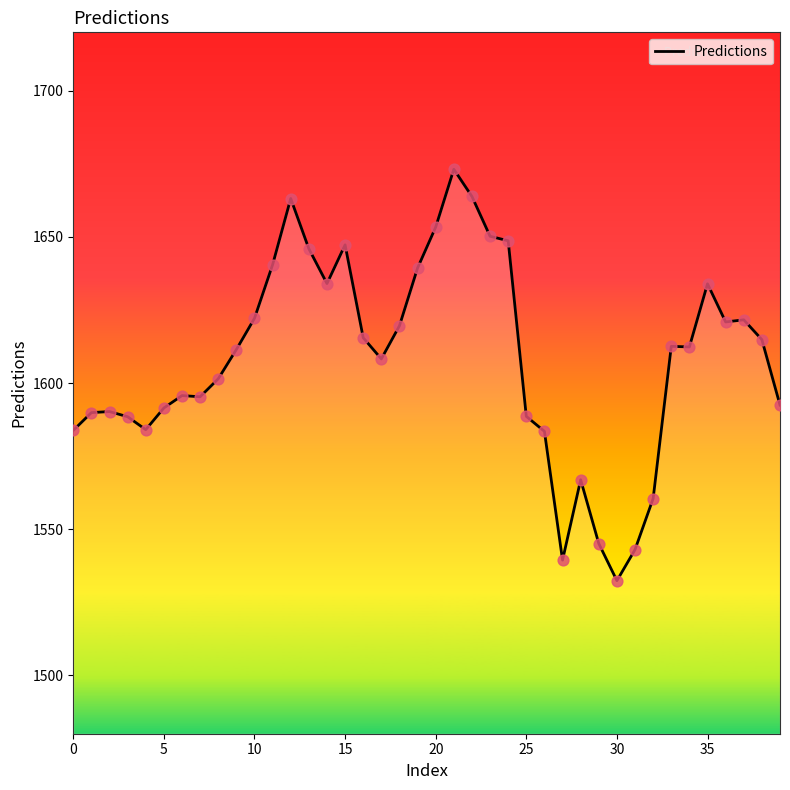

What is the smallest value displayed?

1532.4